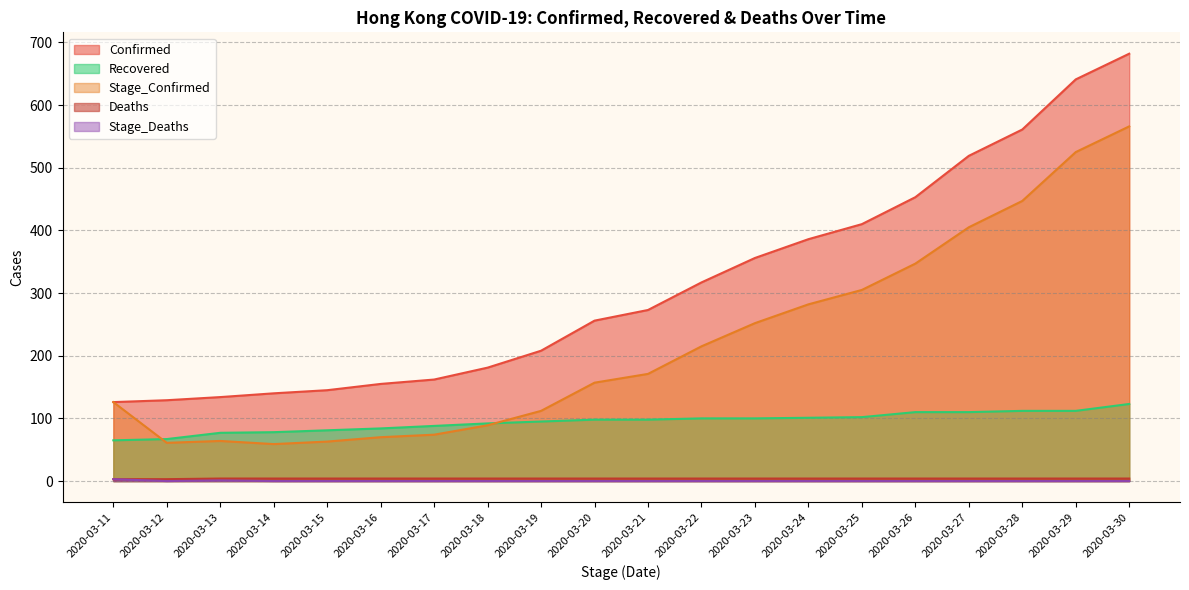

At which label does Confirmed reach its minimum?

2020-03-11